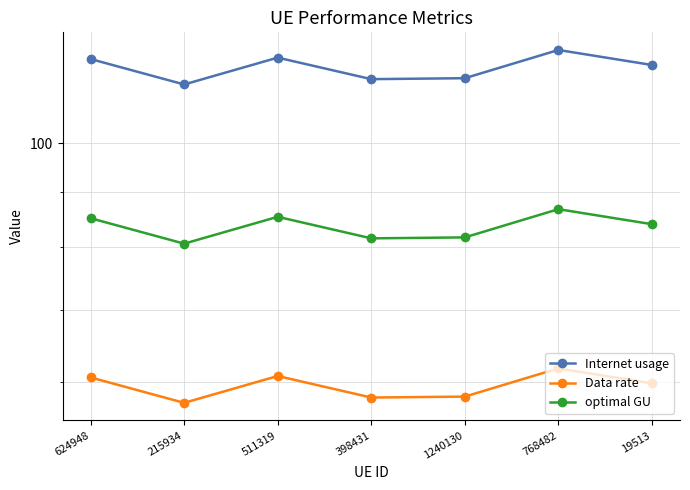

Read the Data rate value at 19513.

59.8